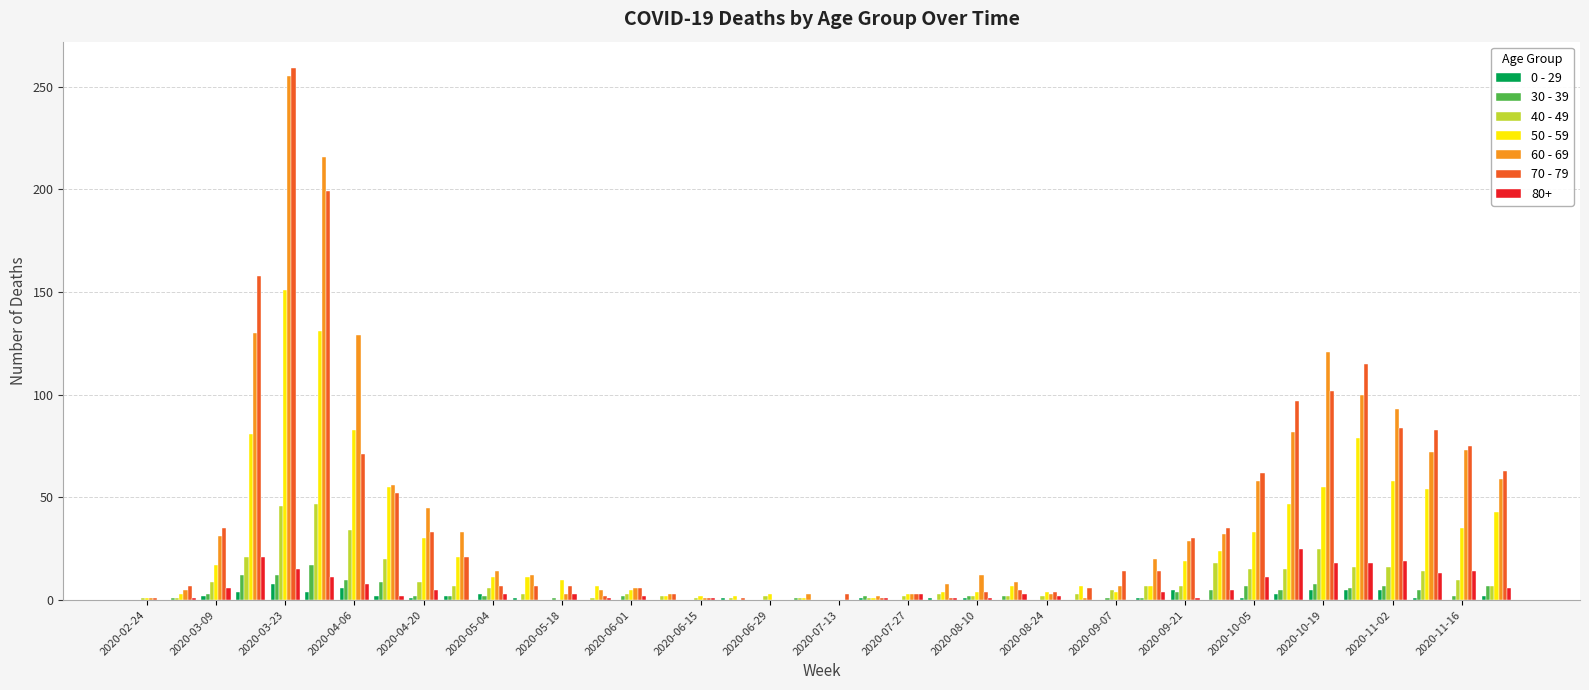

What is the greatest value displayed?

259